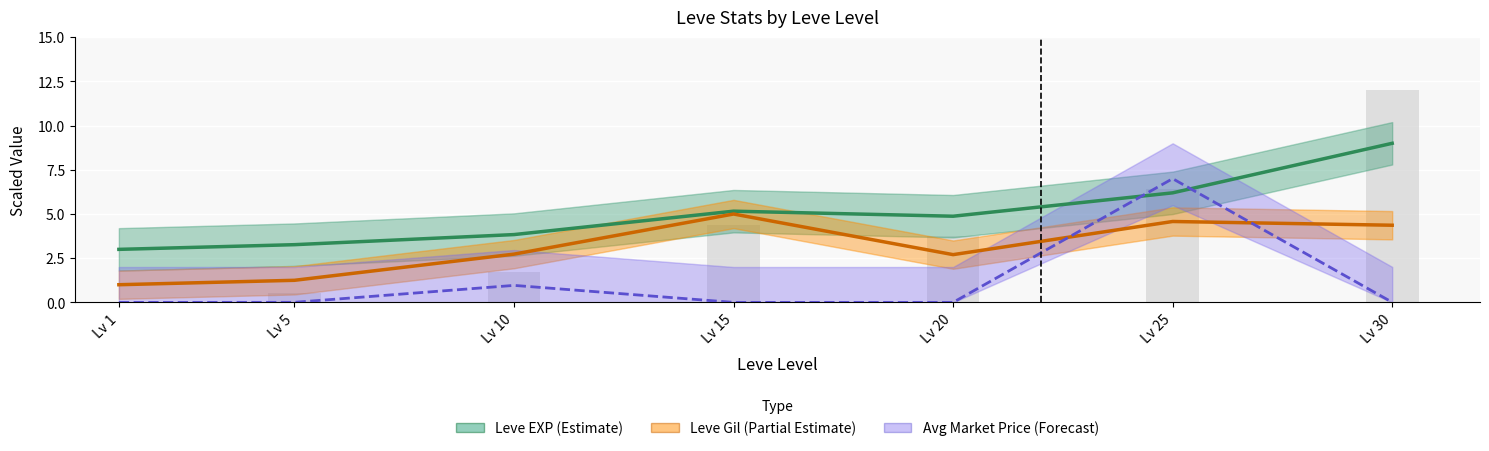

True or false: Leve Gil (Partial Estimate) has a value of 1.0 at Lv 1.

True